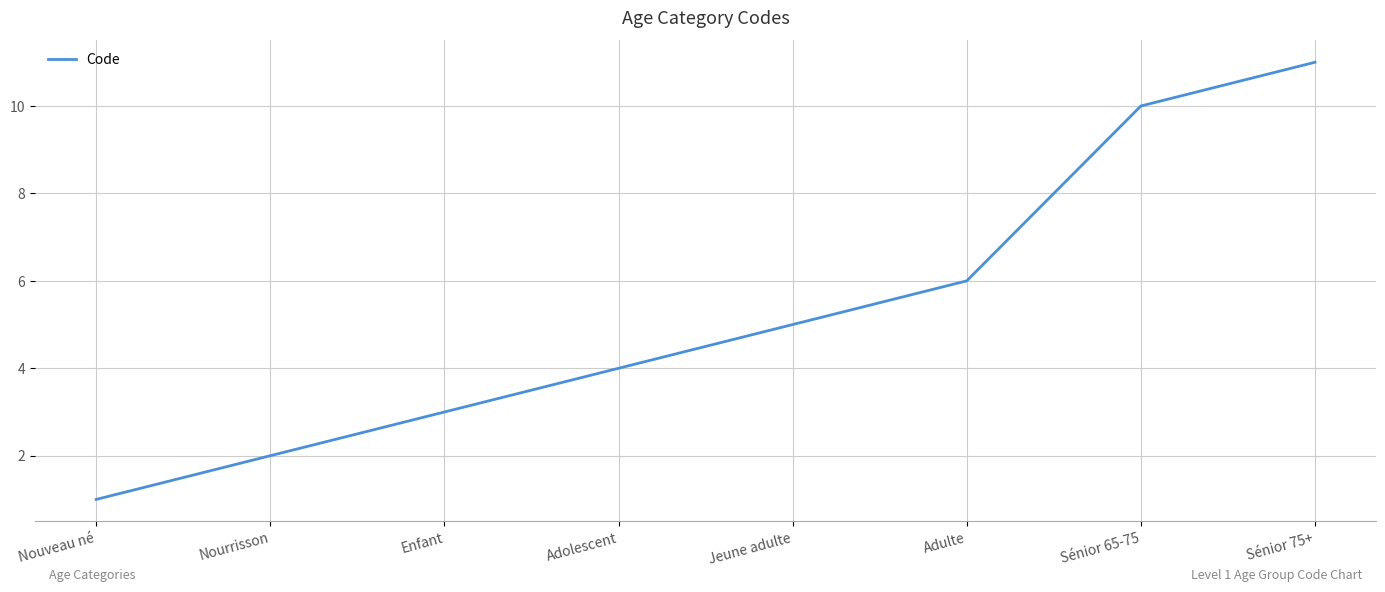

What position from the left is Nouveau né?

1